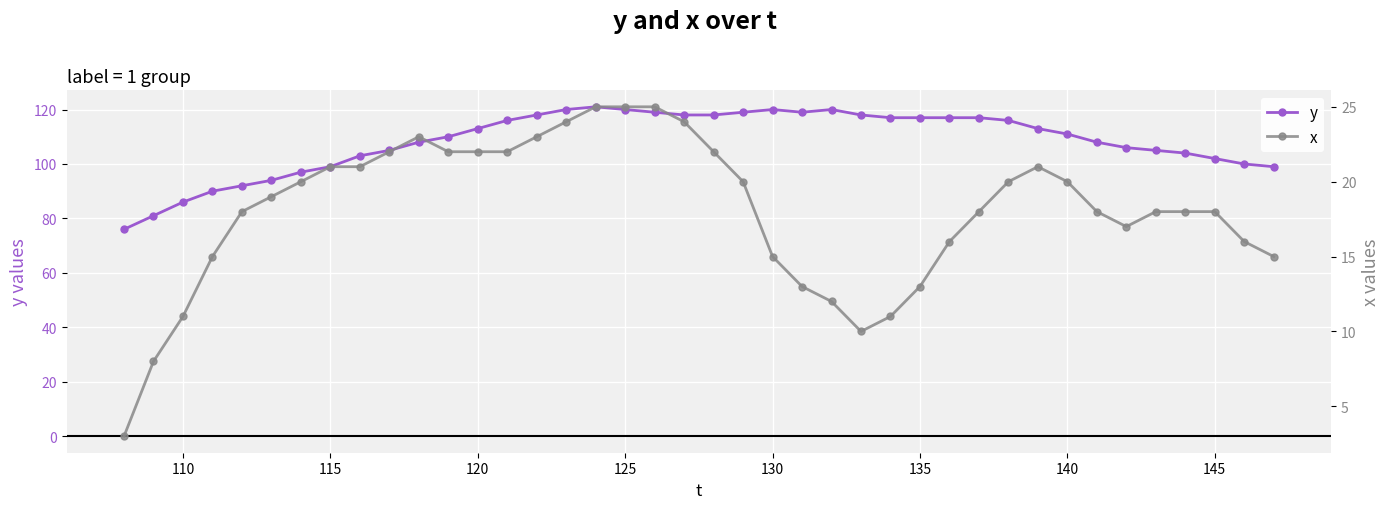

The y series shows 120 at 125. True or false?

True